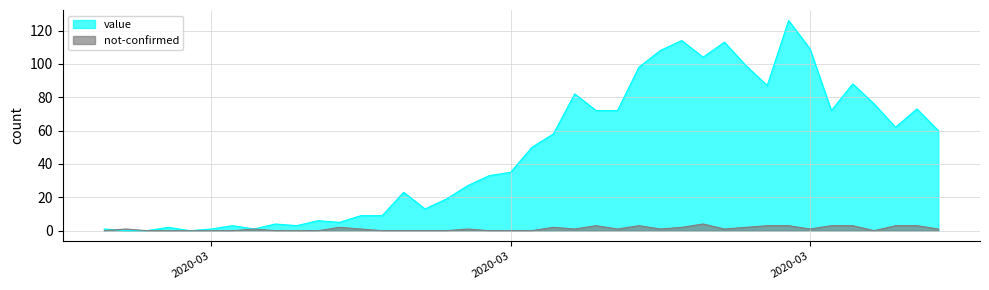

How many intersections are there between value and not-confirmed?

1